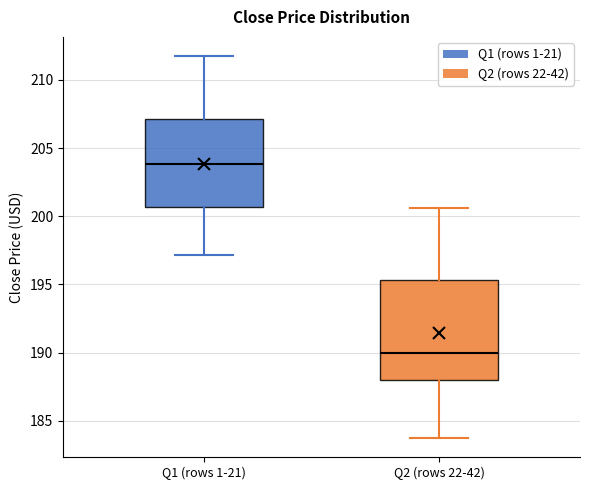

Which box's median line is the highest?

Q1 (rows 1-21)